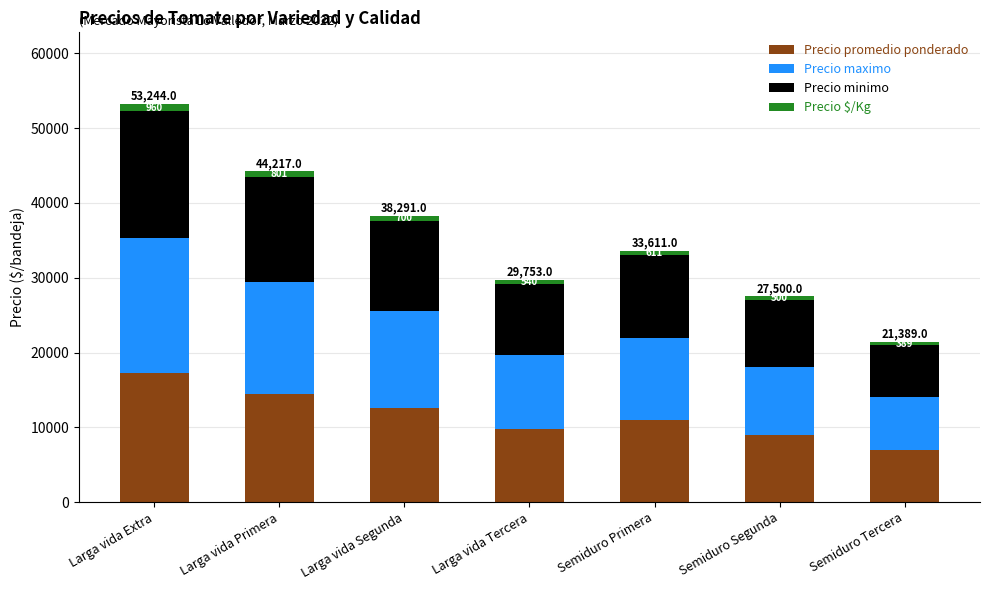

Does the chart contain stacked bars?

Yes